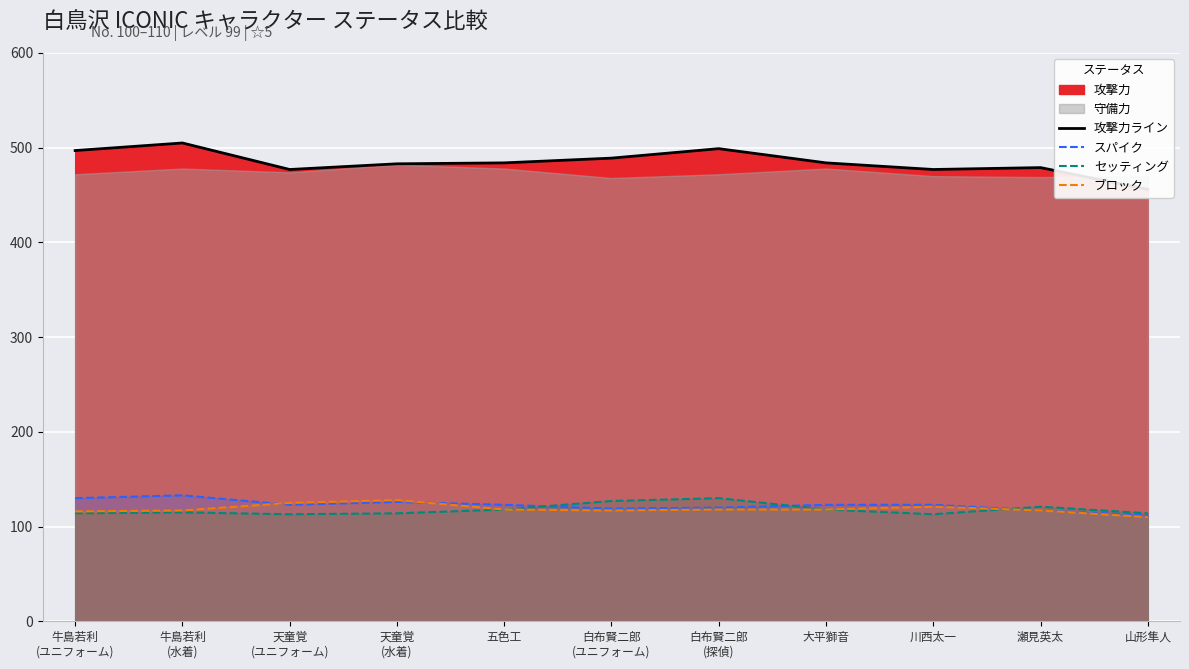

At which category does 攻撃力ライン reach its first local valley?

天童覚
(ユニフォーム)